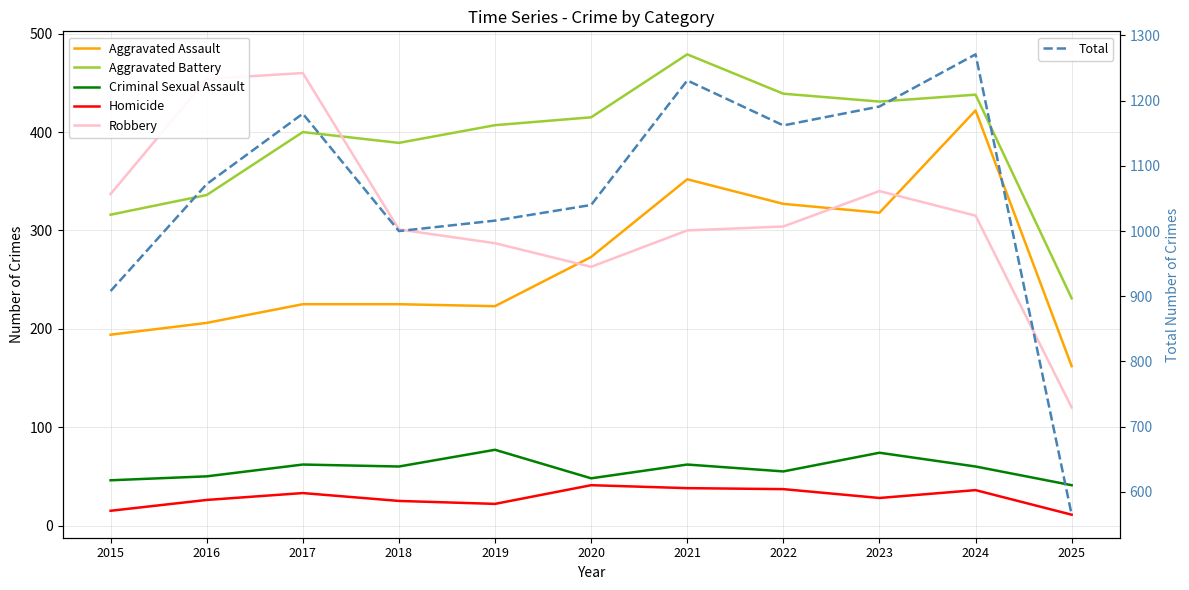

What is the average value of the Homicide series?

28